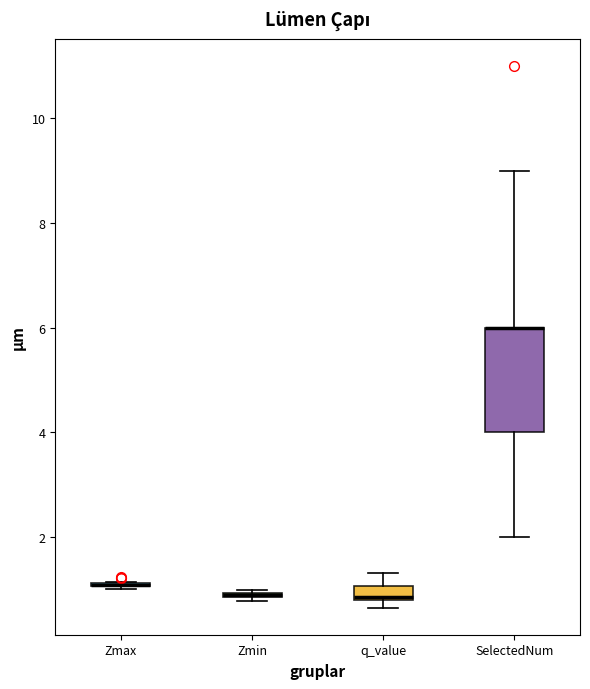

Comparing the boxes themselves (not the whiskers), which one is the tallest?

SelectedNum